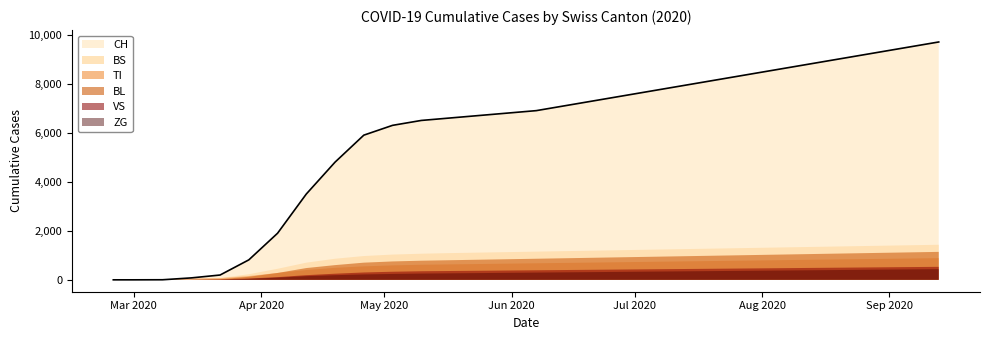

What value does the VS series have at 2020-04-19?

250